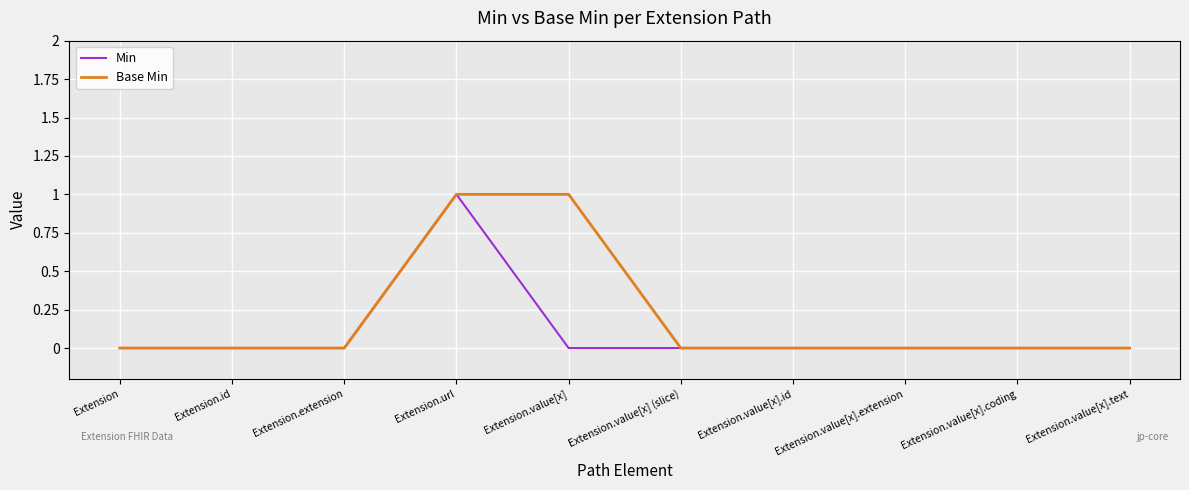

Count the number of data series in this chart.

2